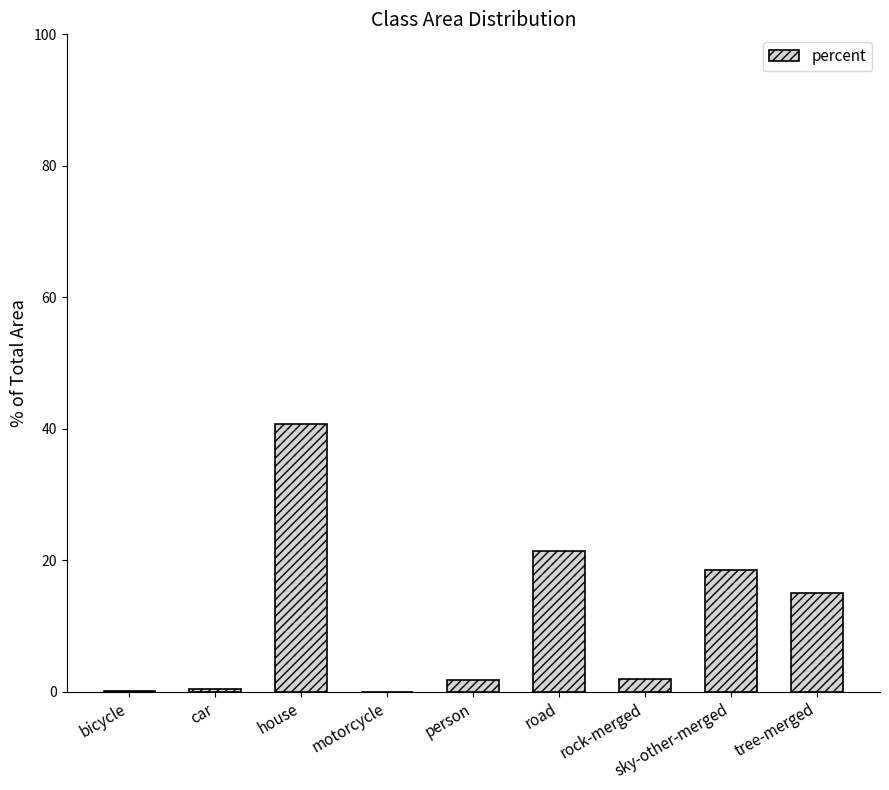

The chart shows a value of 8.6 at sky-other-merged. True or false?

False